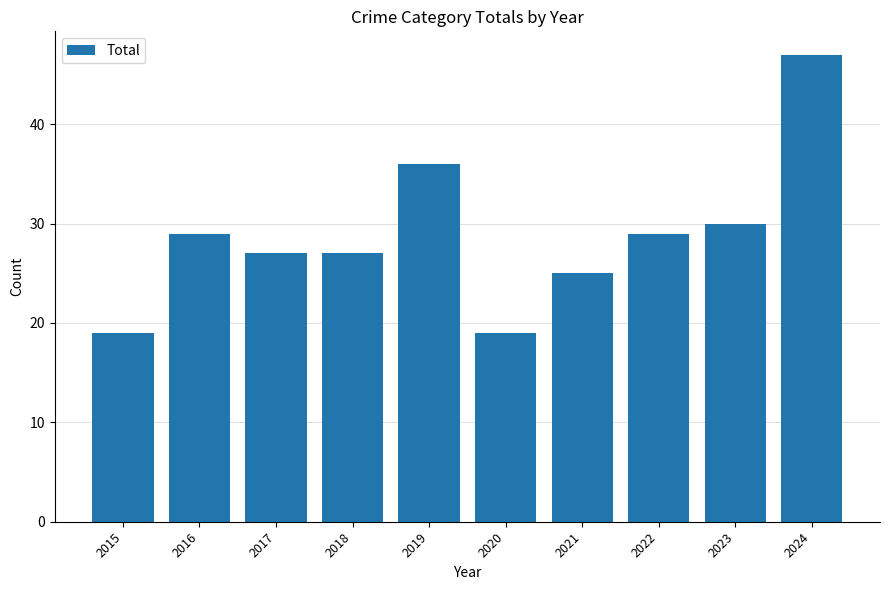

Reading left to right, what are all the values shown in this chart?

19	29	27	27	36	19	25	29	30	47